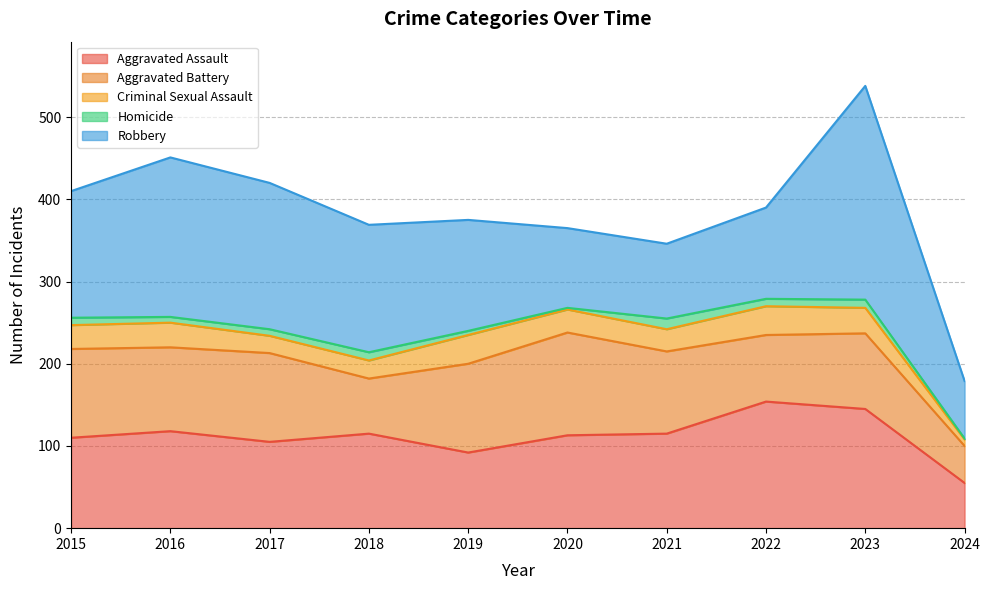

Between 2016 and 2019, which is larger?

2016